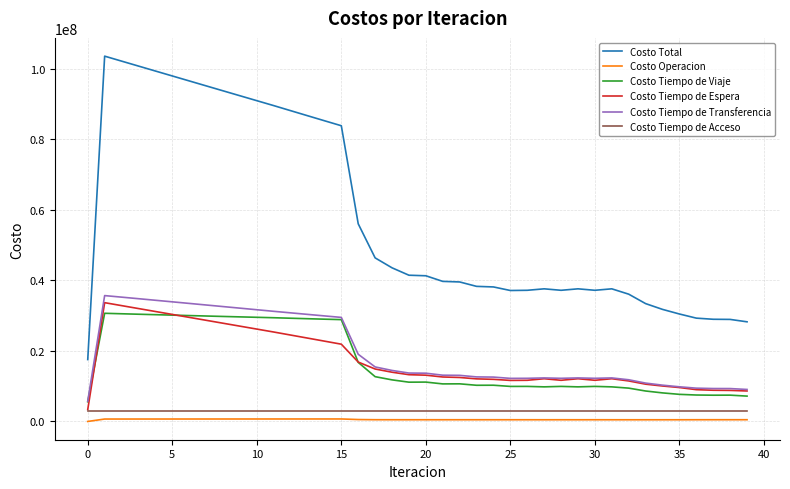

Which series has the largest range (max minus min)?

Costo Total